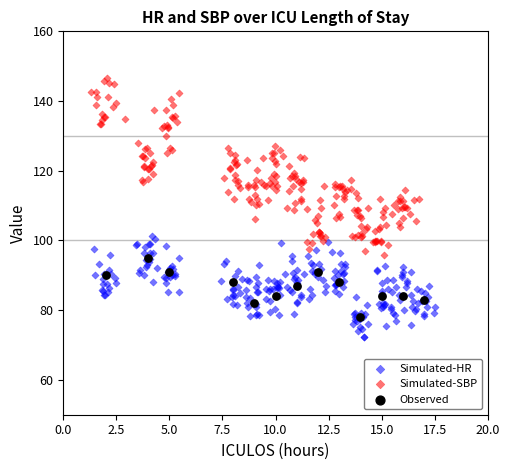

Which series contains the lowest Y value?

Simulated-HR